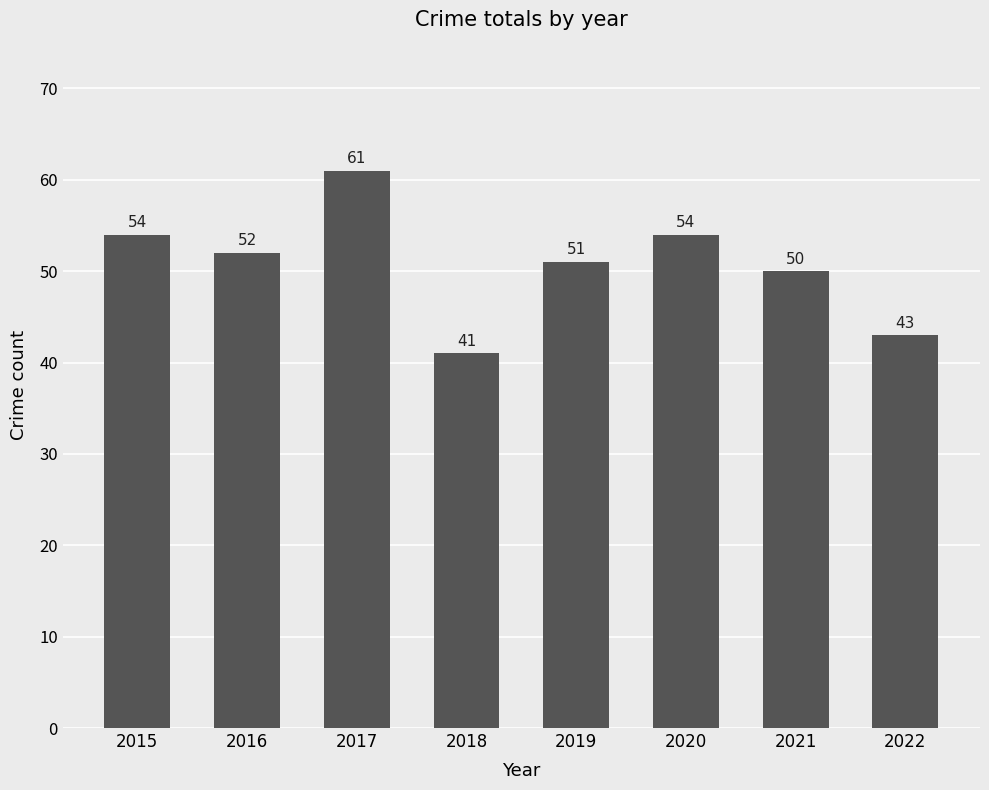

What is the difference between the maximum and minimum values?

20